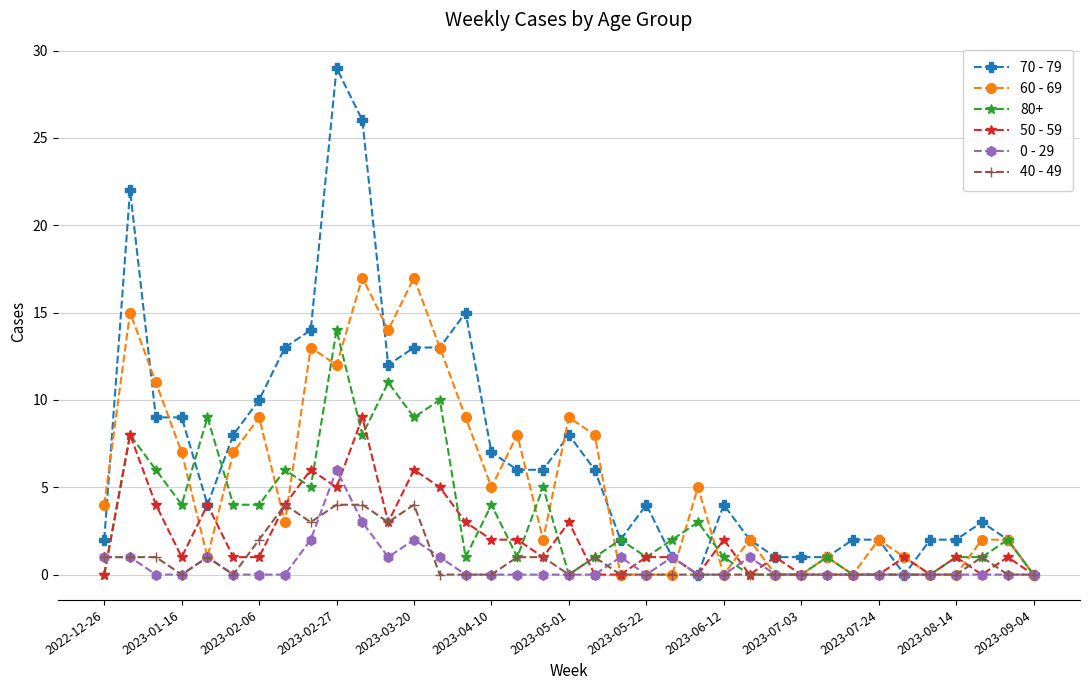

Rank the series by their maximum value, from lowest to highest.

40 - 49, 0 - 29, 50 - 59, 80+, 60 - 69, 70 - 79